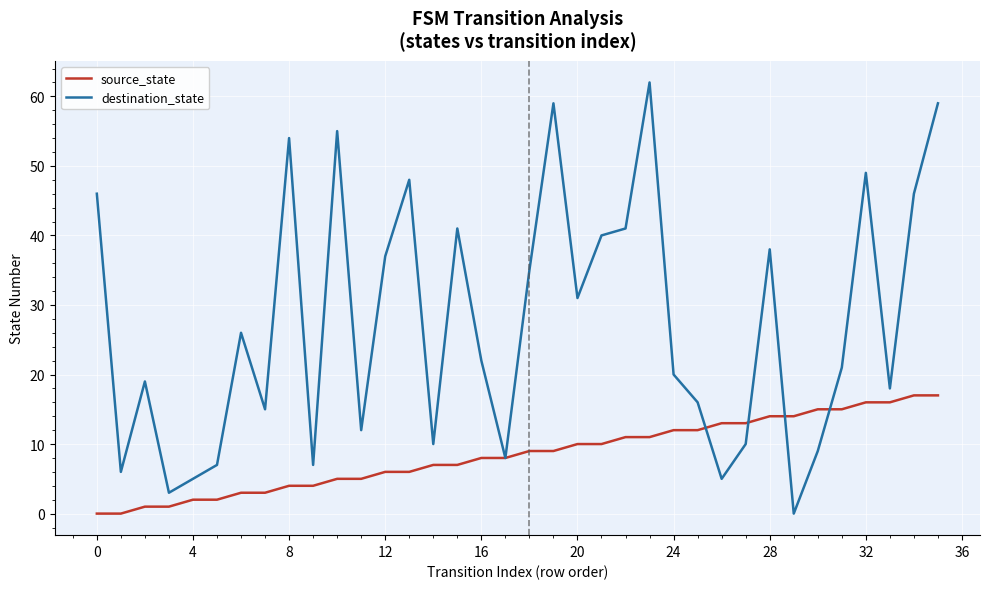

What is the maximum value for source_state?

17